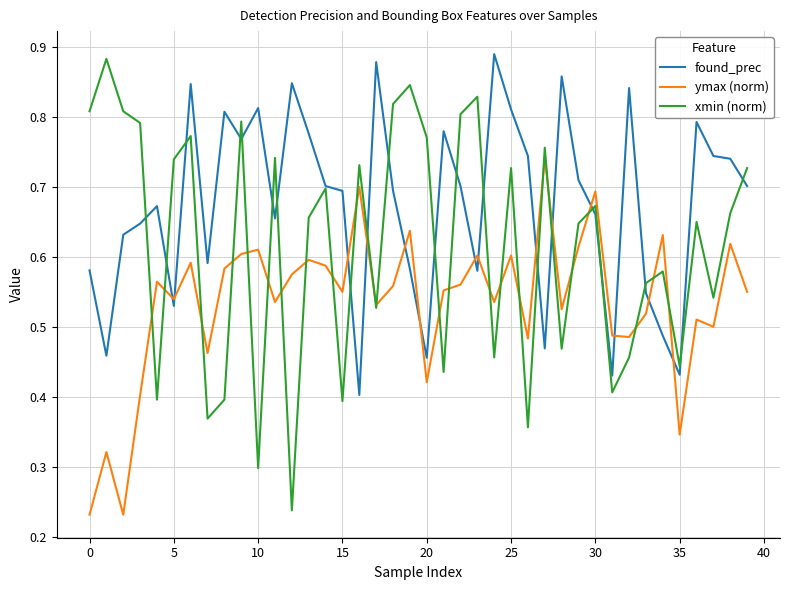

Which series has the widest spread of values?

xmin (norm)